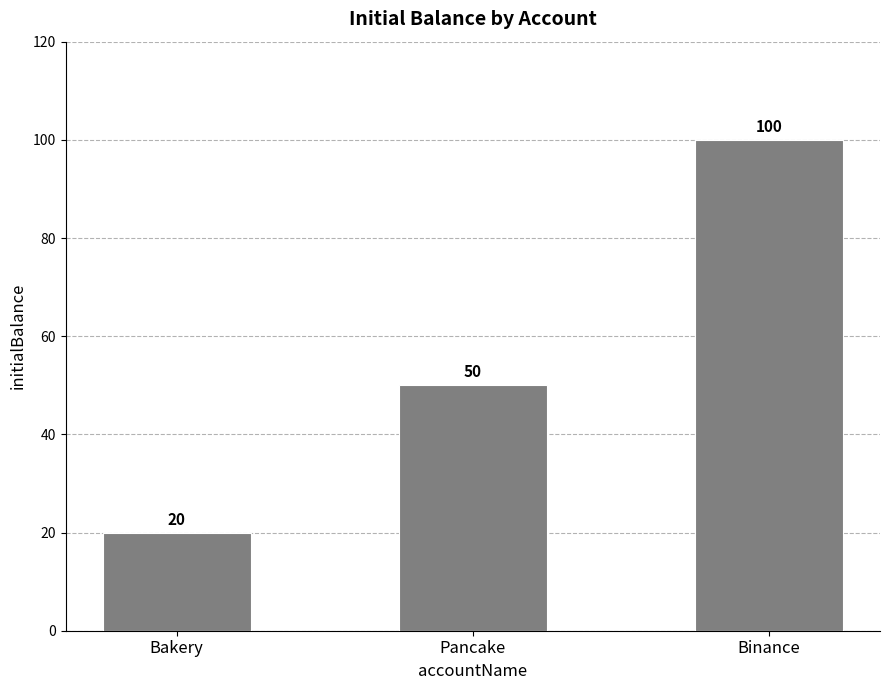

Reading right to left, transcribe all the data shown in this chart.

100	50	20